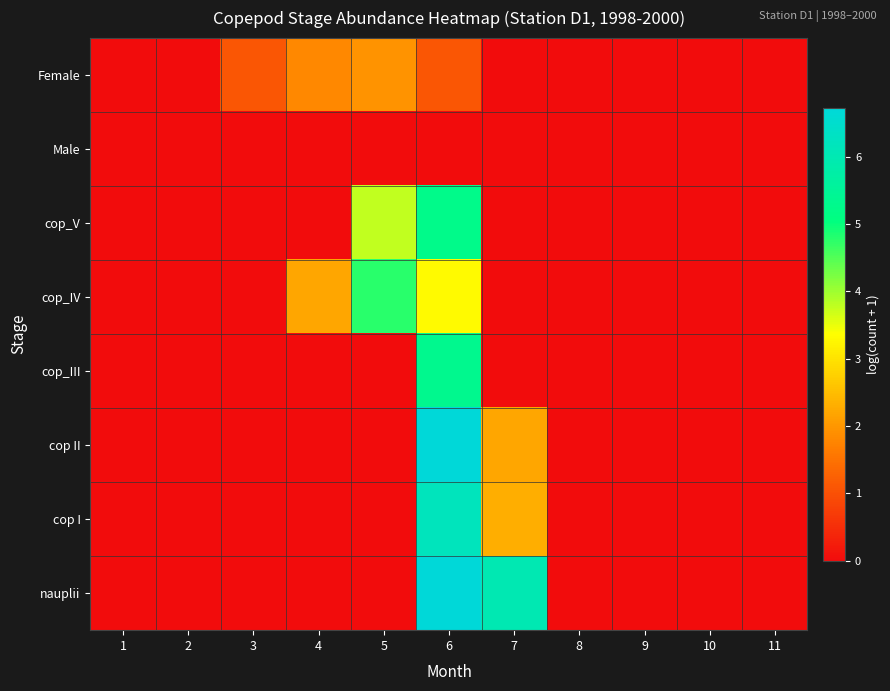

Reading left to right, transcribe all the data shown in this chart.

Female: 1=0.0	2=0.0	3=1.1	4=1.8	5=1.9	6=1.1	7=0.0	8=0.0	9=0.0	10=0.0	11=0.0
Male: 1=0.0	2=0.0	3=0.0	4=0.0	5=0.0	6=0.0	7=0.0	8=0.0	9=0.0	10=0.0	11=0.0
cop_V: 1=0.0	2=0.0	3=0.0	4=0.0	5=3.8	6=5.2	7=0.0	8=0.0	9=0.0	10=0.0	11=0.0
cop_IV: 1=0.0	2=0.0	3=0.0	4=2.2	5=4.8	6=3.3	7=0.0	8=0.0	9=0.0	10=0.0	11=0.0
cop_III: 1=0.0	2=0.0	3=0.0	4=0.0	5=0.0	6=5.3	7=0.0	8=0.0	9=0.0	10=0.0	11=0.0
cop II: 1=0.0	2=0.0	3=0.0	4=0.0	5=0.0	6=6.7	7=2.2	8=0.0	9=0.0	10=0.0	11=0.0
cop I: 1=0.0	2=0.0	3=0.0	4=0.0	5=0.0	6=6.2	7=2.3	8=0.0	9=0.0	10=0.0	11=0.0
nauplii: 1=0.0	2=0.0	3=0.0	4=0.0	5=0.0	6=6.7	7=6.0	8=0.0	9=0.0	10=0.0	11=0.0